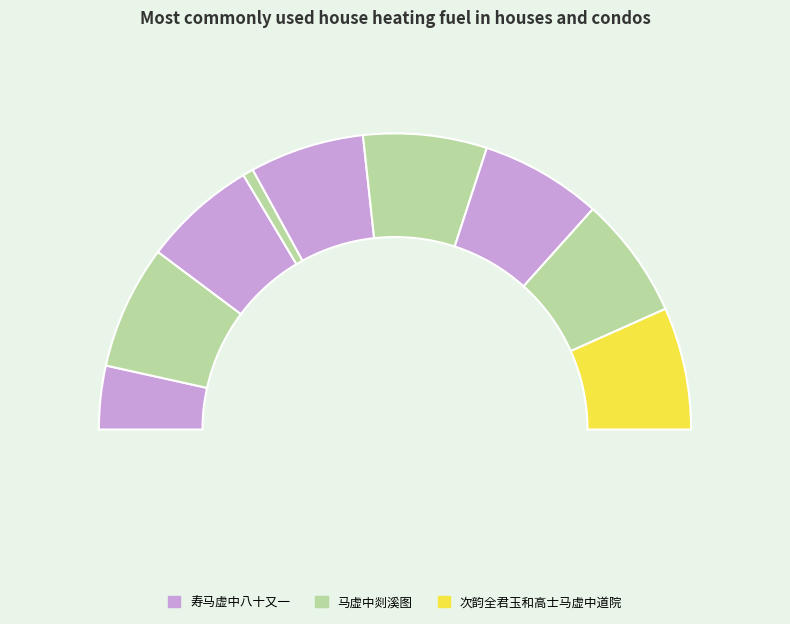

The 马虚中为庐山黄尊师画西湖烟雨 slice represents 25% of the pie. True or false?

False